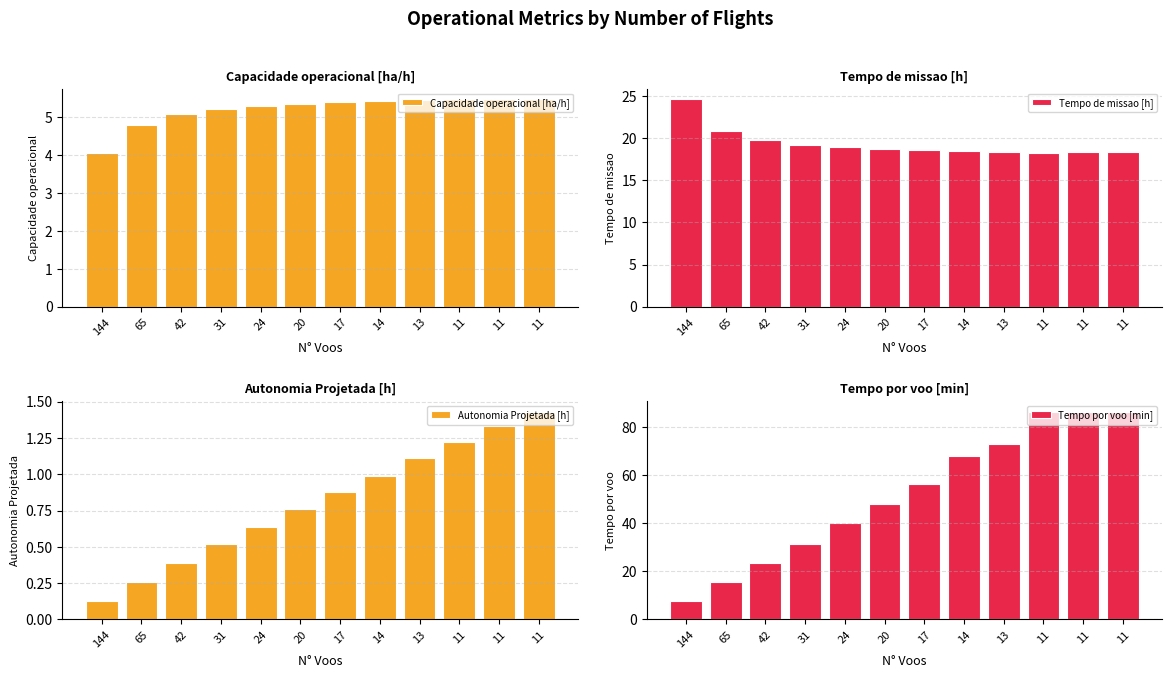

At which label is Tempo por voo [min] closest to 46?

20